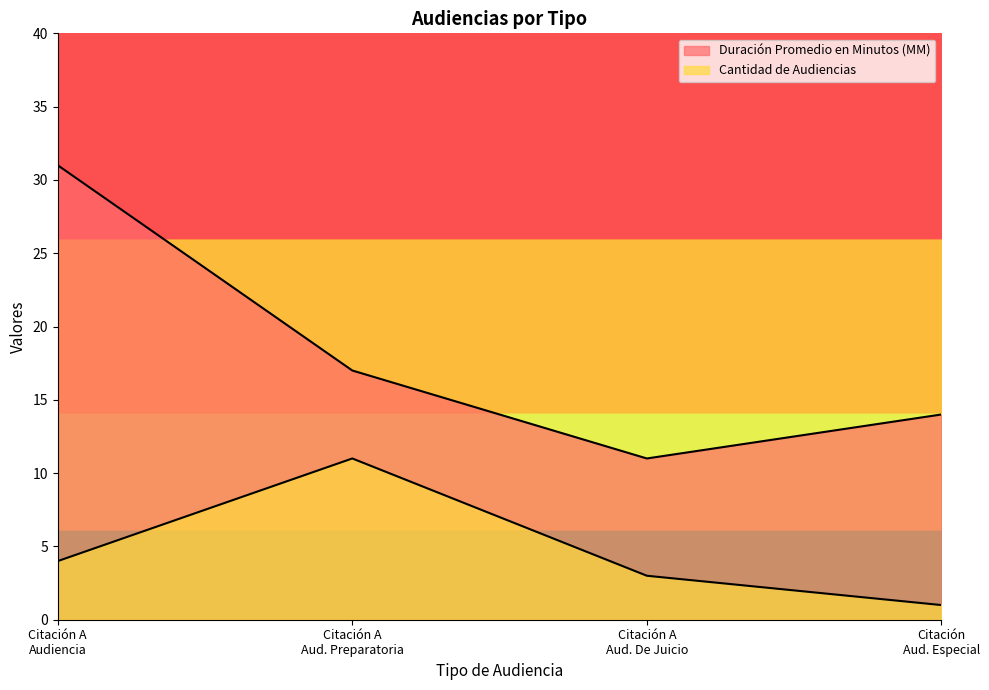

What position from the right is Citación A Aud. De Juicio?

2